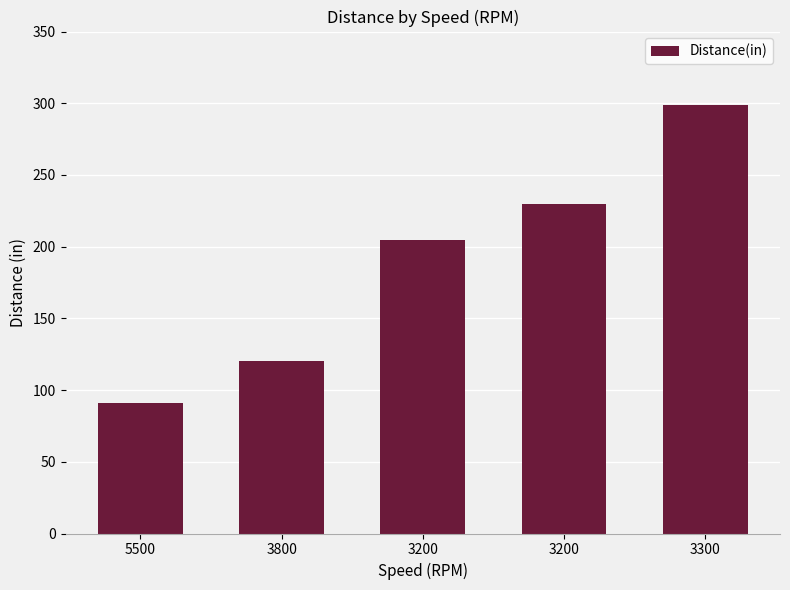

What is the difference between the values at 5500 and 3300?

208